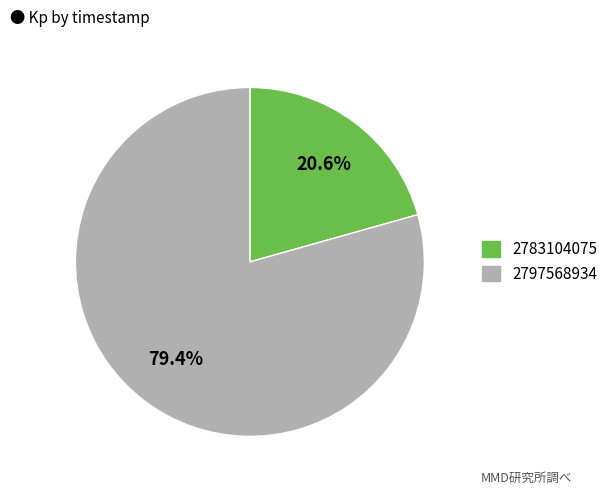

Is the sum of 2797568934 and 2783104075 greater than half?

Yes